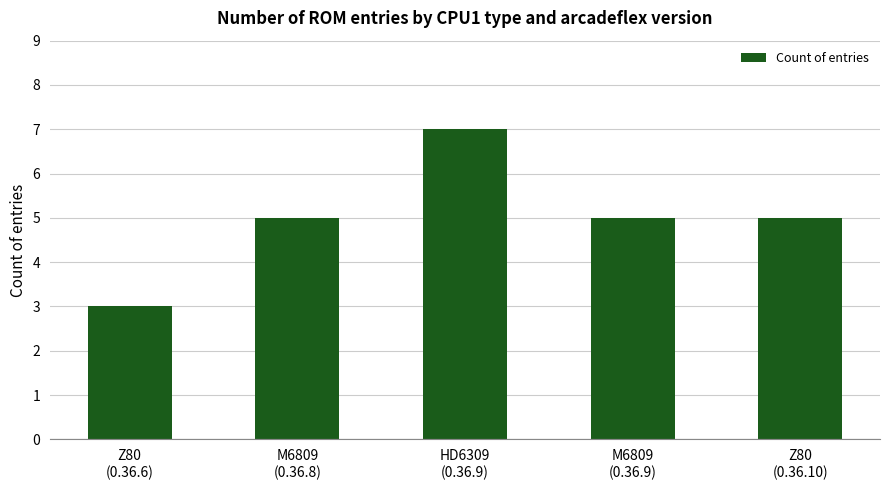

What is the ratio of the value at Z80
(0.36.6) to the value at HD6309
(0.36.9)?

0.4